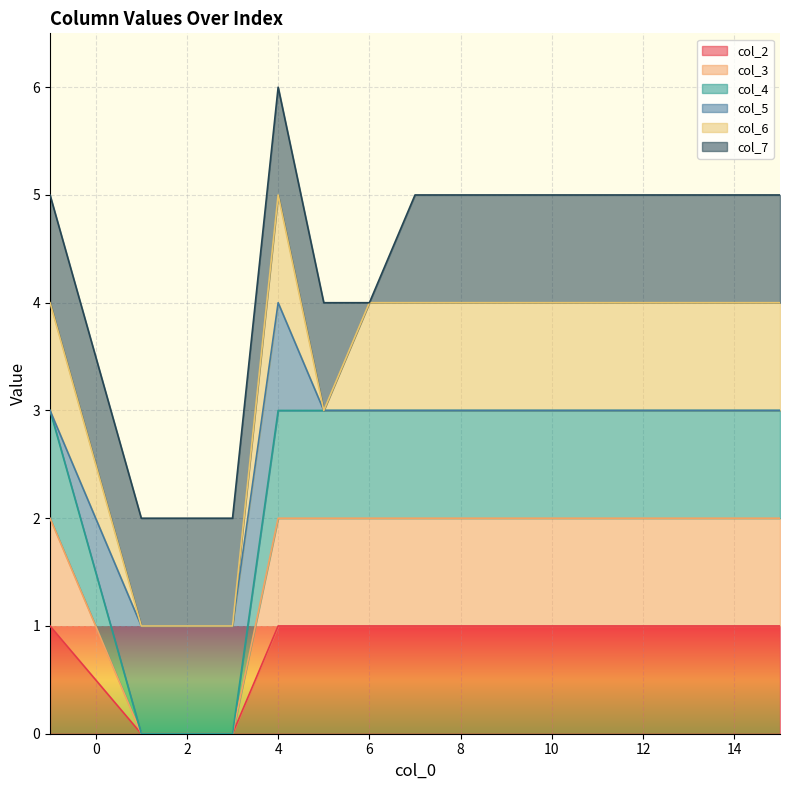

How many lines are shown in the chart?

6